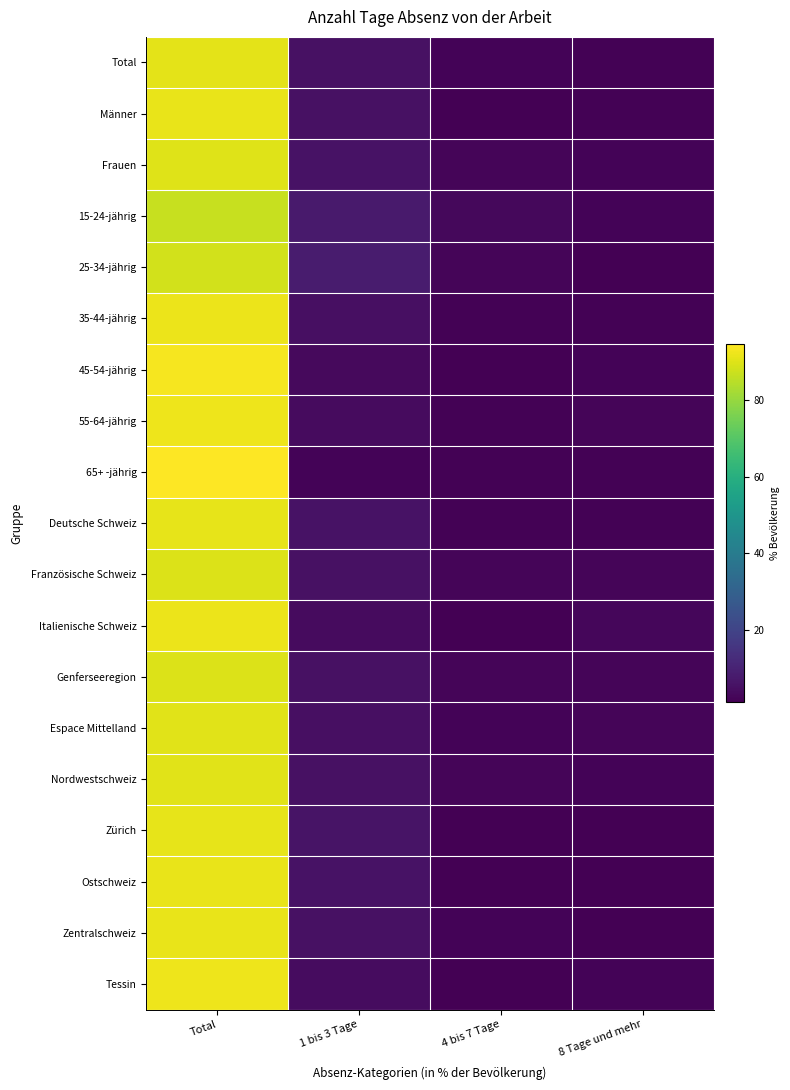

Reading left to right, what are all the values shown in this chart?

Total: Total=90.8	1 bis 3 Tage=5.4	4 bis 7 Tage=1.9	8 Tage und mehr=1.8
Männer: Total=91.5	1 bis 3 Tage=5.3	4 bis 7 Tage=1.4	8 Tage und mehr=1.8
Frauen: Total=90.0	1 bis 3 Tage=5.6	4 bis 7 Tage=2.5	8 Tage und mehr=1.9
15-24-jährig: Total=86.8	1 bis 3 Tage=8.0	4 bis 7 Tage=3.3	8 Tage und mehr=1.9
25-34-jährig: Total=88.2	1 bis 3 Tage=8.1	4 bis 7 Tage=2.3	8 Tage und mehr=1.4
35-44-jährig: Total=91.8	1 bis 3 Tage=4.9	4 bis 7 Tage=1.6	8 Tage und mehr=1.7
45-54-jährig: Total=93.2	1 bis 3 Tage=3.3	4 bis 7 Tage=1.4	8 Tage und mehr=2.1
55-64-jährig: Total=92.2	1 bis 3 Tage=3.8	4 bis 7 Tage=1.5	8 Tage und mehr=2.5
65+ -jährig: Total=94.6	1 bis 3 Tage=2.1	4 bis 7 Tage=1.7	8 Tage und mehr=1.6
Deutsche Schweiz: Total=91.1	1 bis 3 Tage=5.5	4 bis 7 Tage=1.8	8 Tage und mehr=1.6
Französische Schweiz: Total=89.7	1 bis 3 Tage=5.4	4 bis 7 Tage=2.4	8 Tage und mehr=2.5
Italienische Schweiz: Total=92.0	1 bis 3 Tage=4.0	4 bis 7 Tage=1.3	8 Tage und mehr=2.7
Genferseeregion: Total=89.6	1 bis 3 Tage=5.4	4 bis 7 Tage=2.5	8 Tage und mehr=2.5
Espace Mittelland: Total=90.6	1 bis 3 Tage=5.1	4 bis 7 Tage=2.1	8 Tage und mehr=2.3
Nordwestschweiz: Total=90.3	1 bis 3 Tage=5.5	4 bis 7 Tage=2.3	8 Tage und mehr=1.9
Zürich: Total=91.2	1 bis 3 Tage=6.2	4 bis 7 Tage=1.3	8 Tage und mehr=1.3
Ostschweiz: Total=91.6	1 bis 3 Tage=5.6	4 bis 7 Tage=1.4	8 Tage und mehr=1.4
Zentralschweiz: Total=91.6	1 bis 3 Tage=5.2	4 bis 7 Tage=2.0	8 Tage und mehr=1.1
Tessin: Total=92.3	1 bis 3 Tage=4.1	4 bis 7 Tage=1.4	8 Tage und mehr=2.2